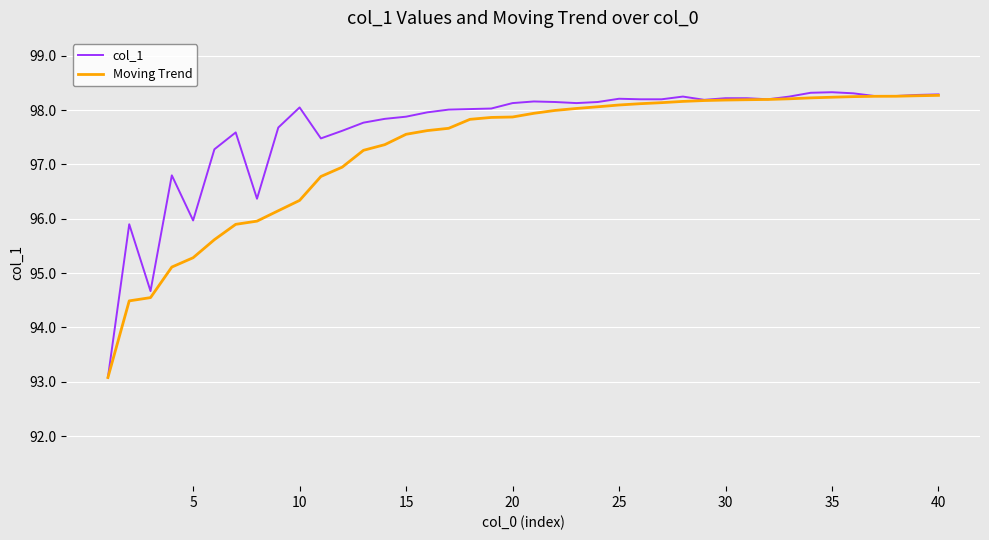

What is the smallest value displayed?

93.1